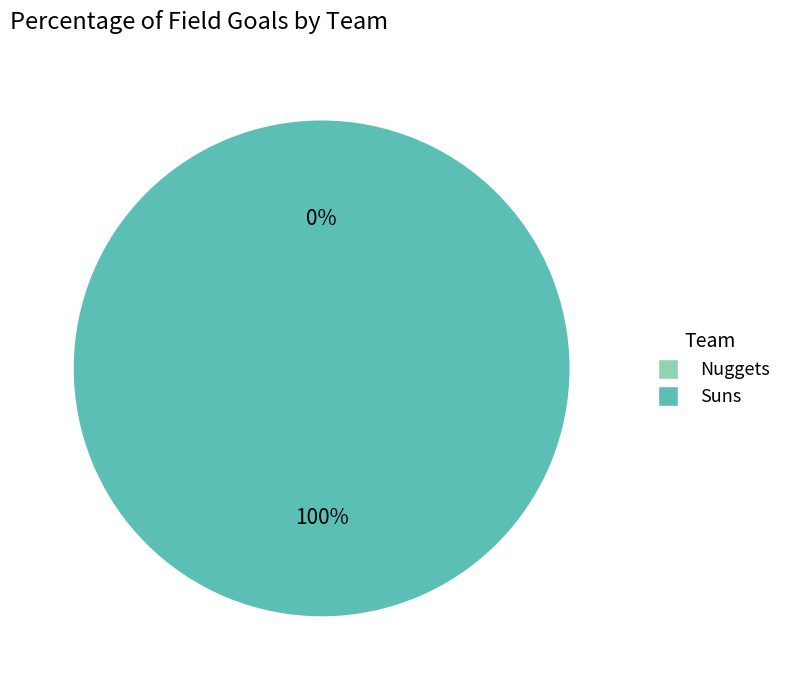

To the nearest percent, what is the difference between the Suns and Nuggets slice percentages?

100%